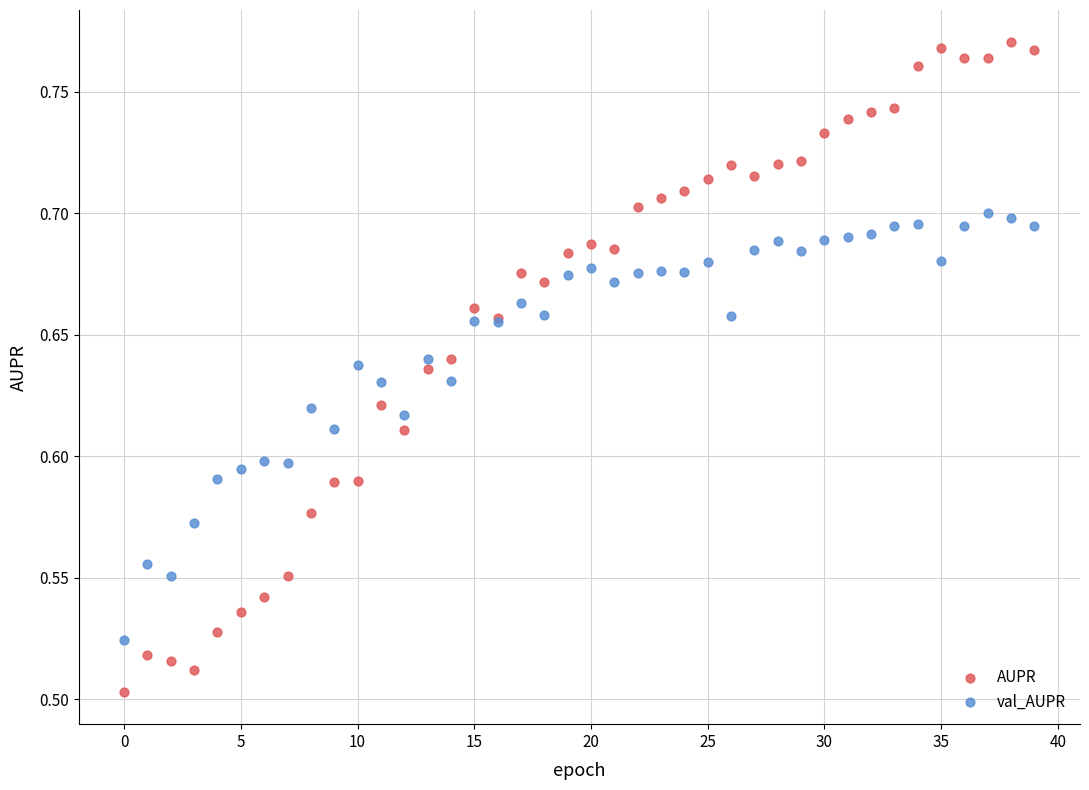

Which series has the largest Y range (max minus min)?

AUPR